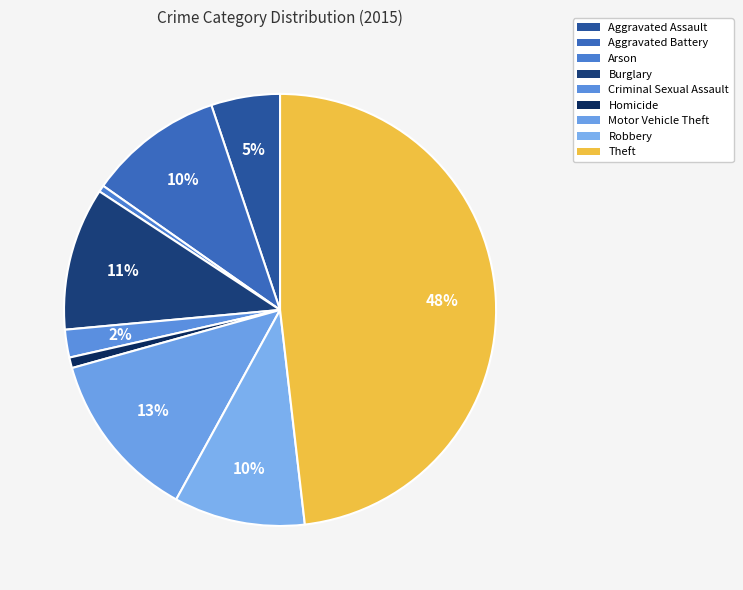

Is there any slice that represents more than half of the pie?

No